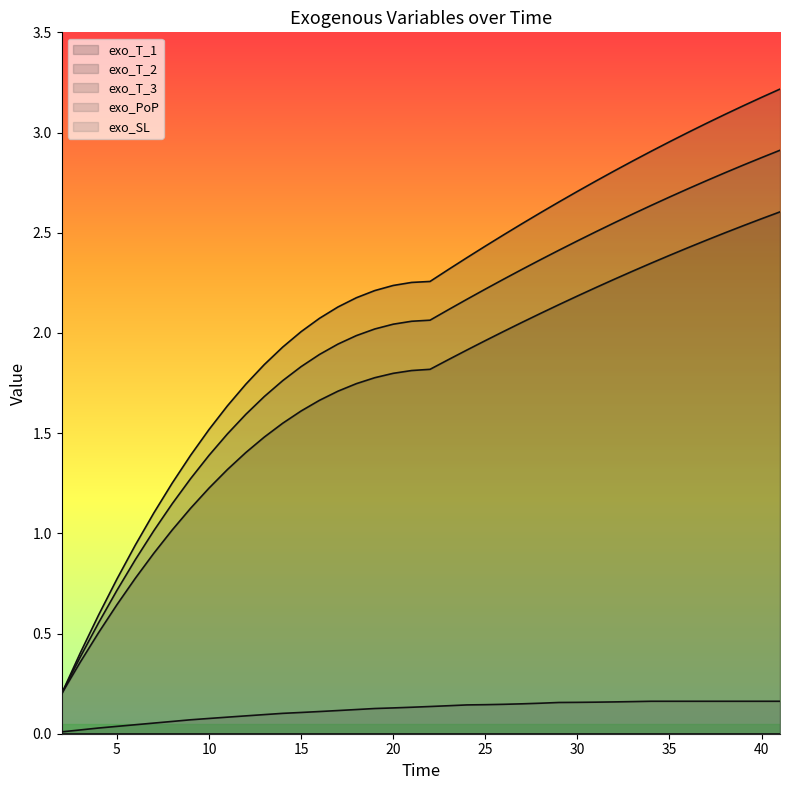

What is the difference between the maximum and minimum values in the exo_T_2 series?

3.0